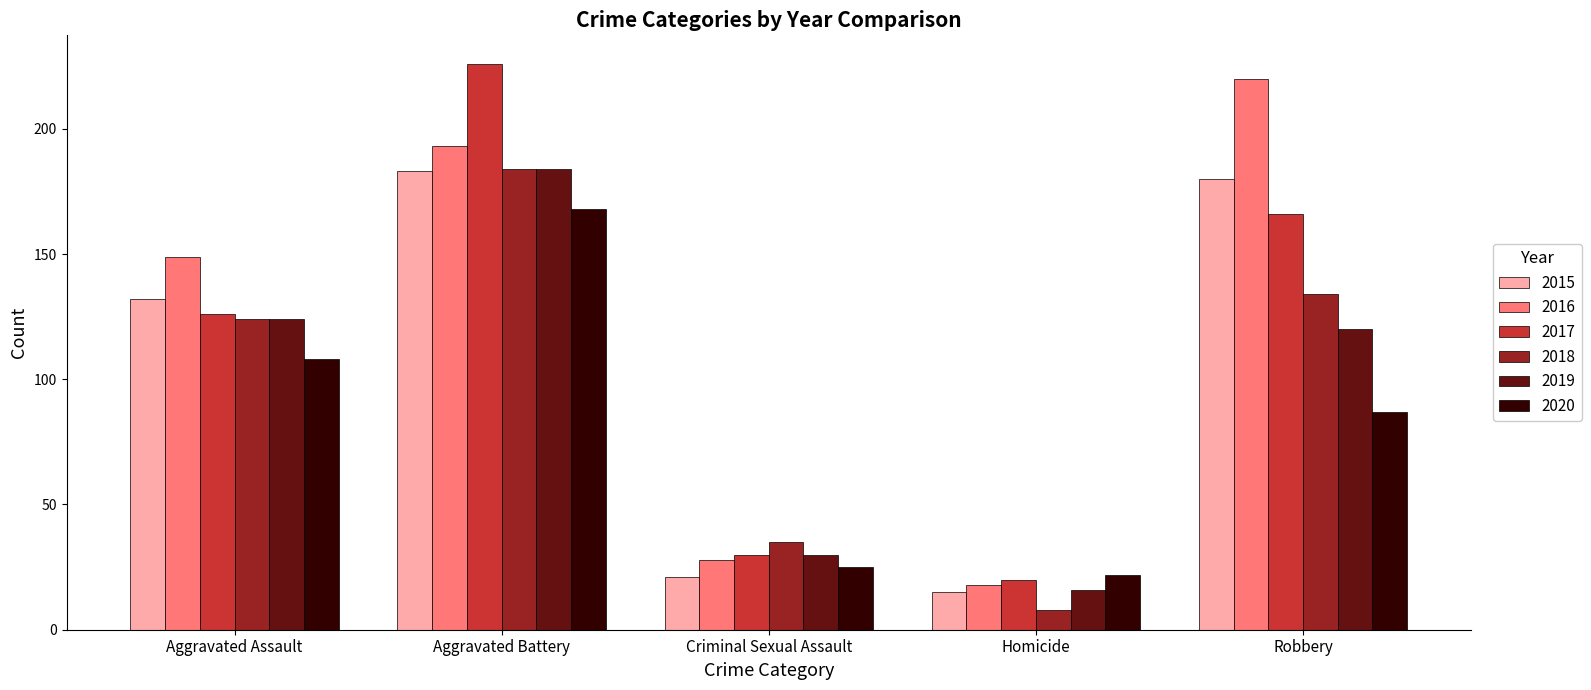

Between Aggravated Battery and Criminal Sexual Assault, which series saw the biggest shift?

2017